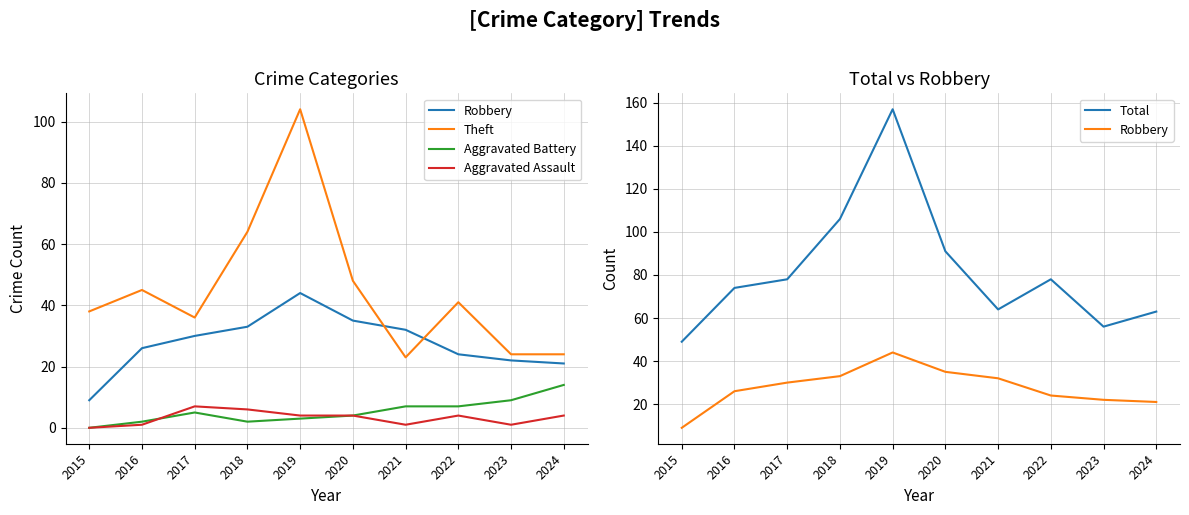

True or false: Robbery has more than 1 interior local peaks.

False